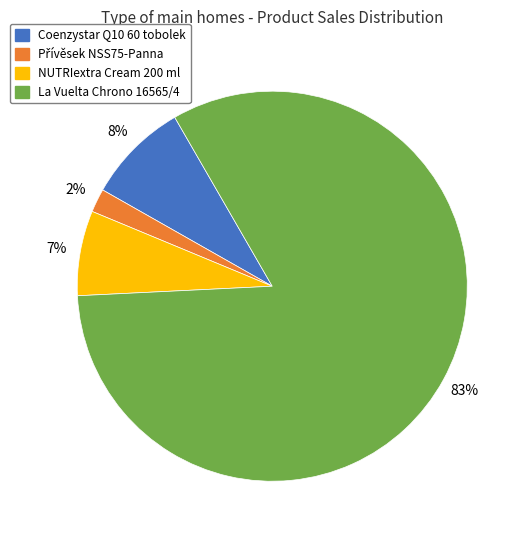

How many segments does this pie chart have?

4